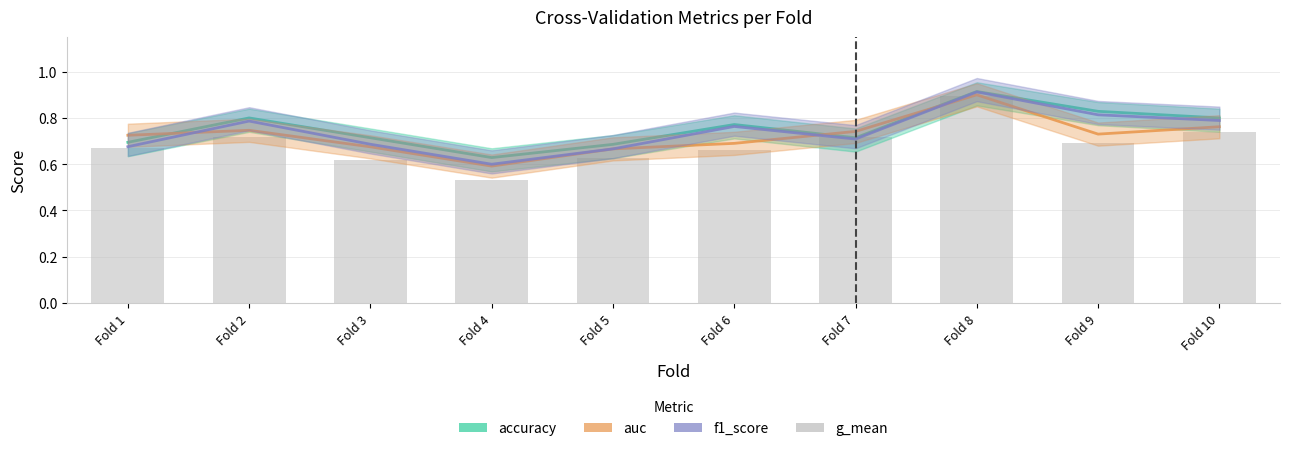

At which label is f1_score closest to 0?

Fold 4